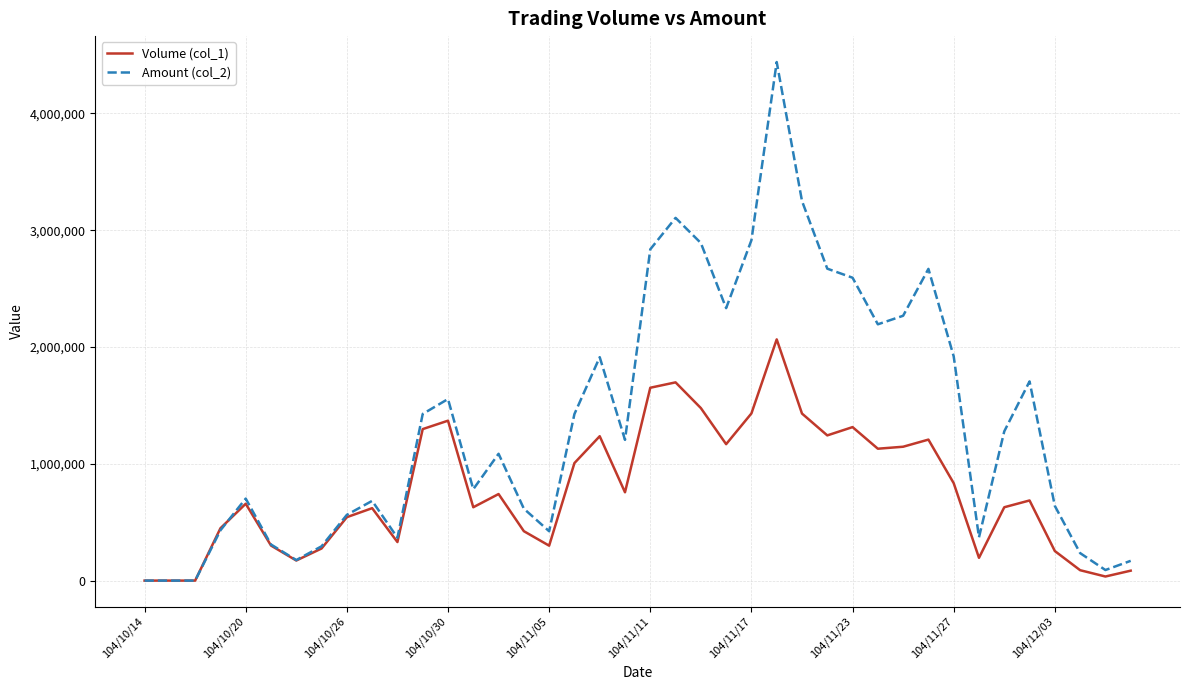

Which series has the widest spread of values?

Amount (col_2)